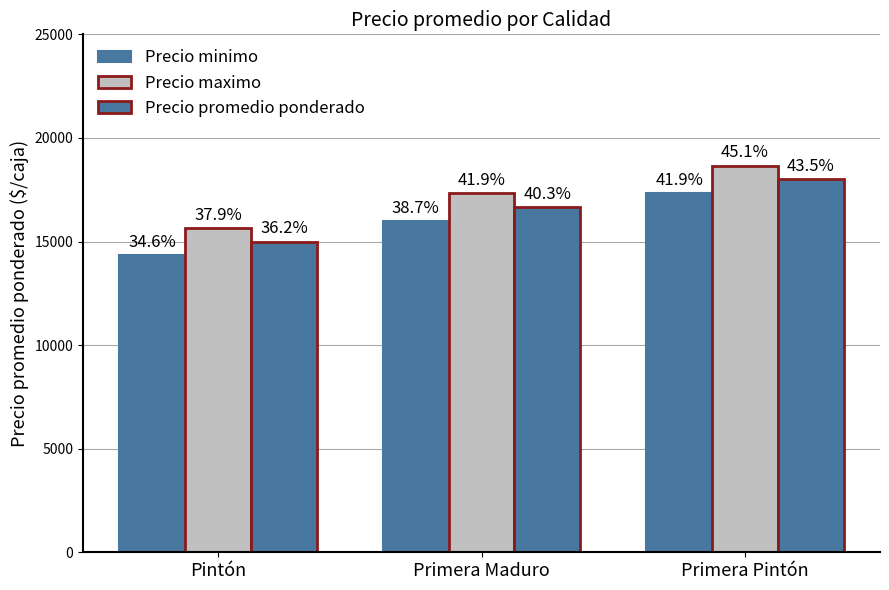

Is the value of Precio minimo at Pintón greater than the value of Precio promedio ponderado at Primera Pintón?

No